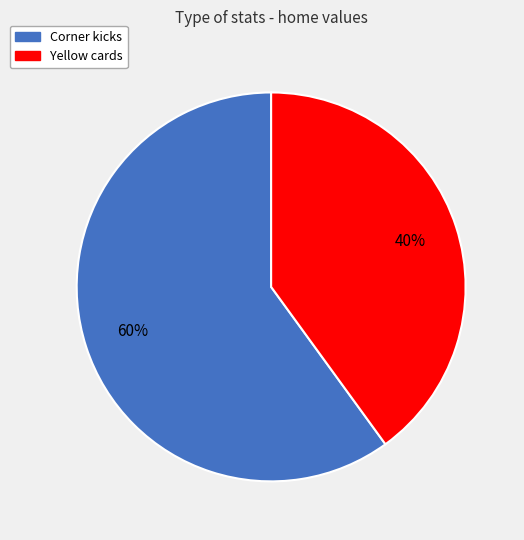

Which category has the biggest portion of the pie?

Corner kicks